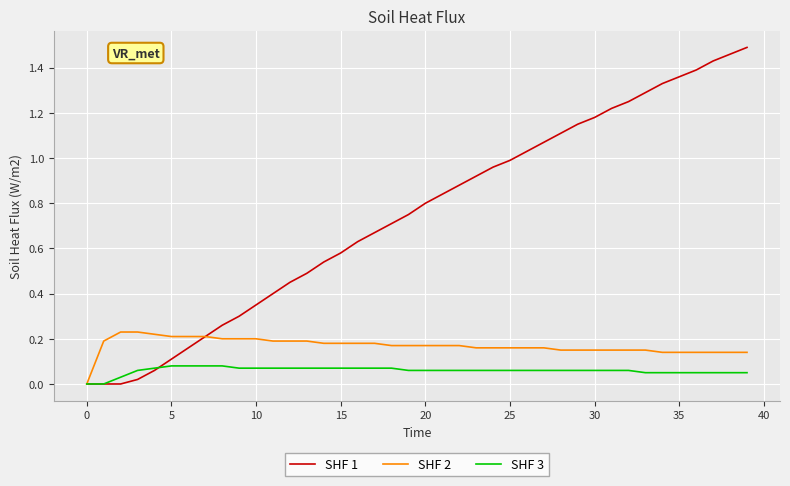

Which series has the largest range (max minus min)?

SHF 1